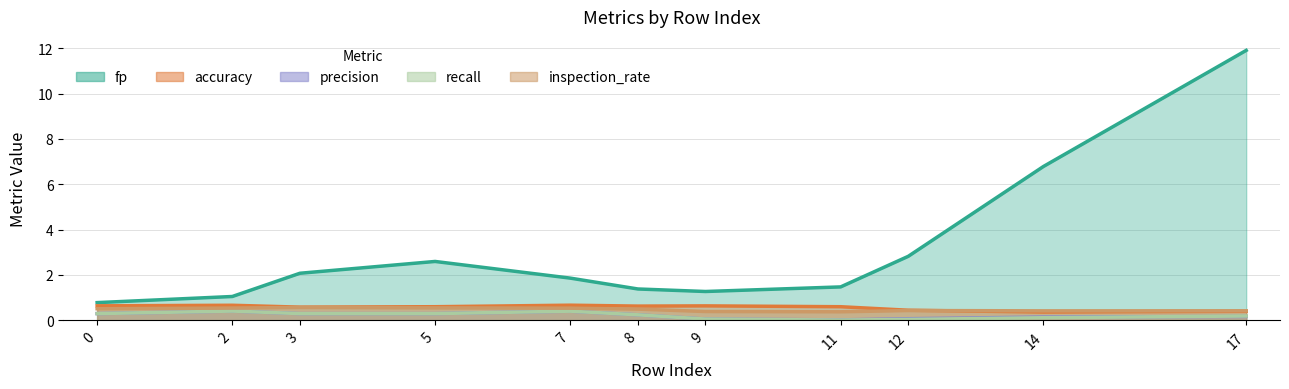

True or false: fp has a value of -11.2 at 7.

False